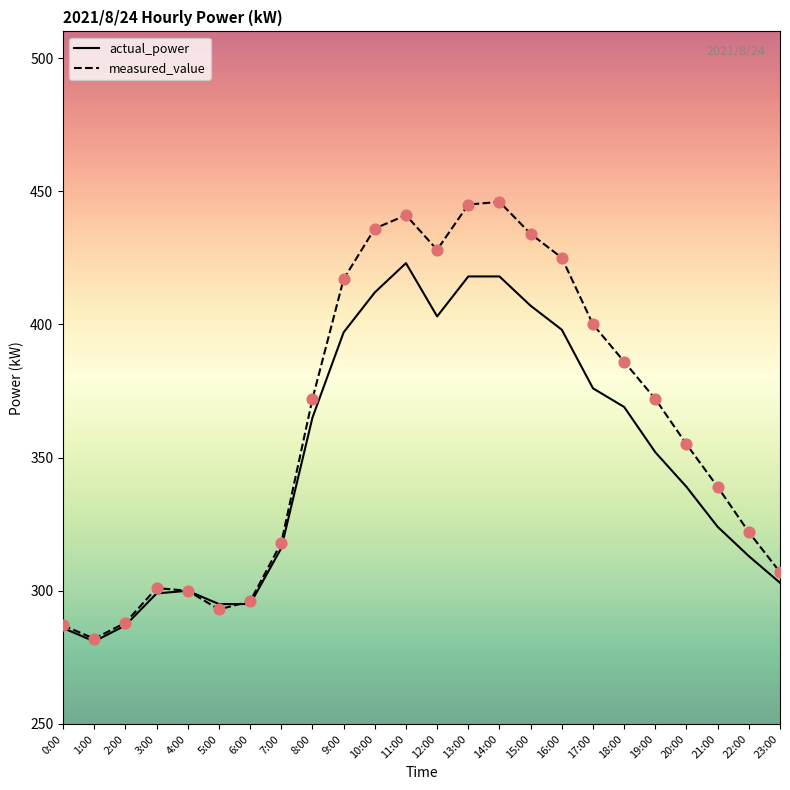

What is the total value across all series at 21:00?

663